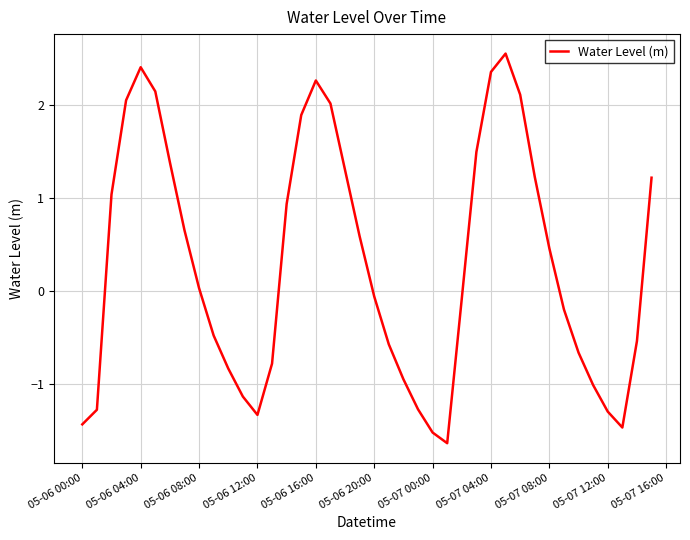

What is the smallest value displayed?

-1.6